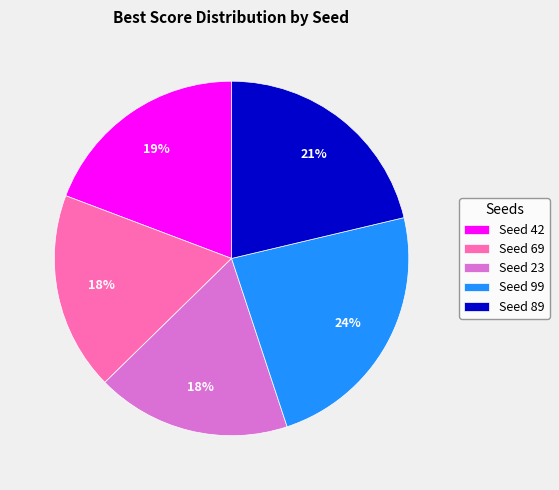

Is the sum of Seed 89 and Seed 23 greater than half?

No